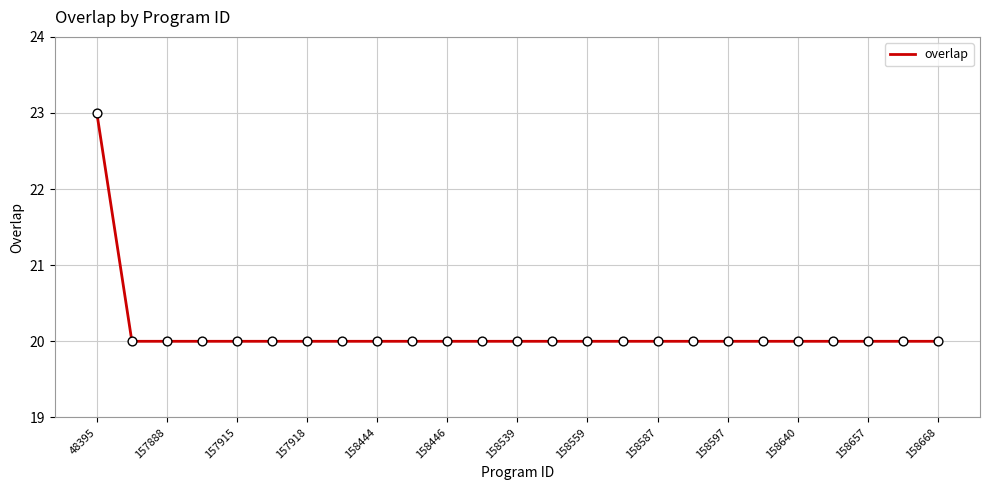

What is the maximum value shown in the chart?

23